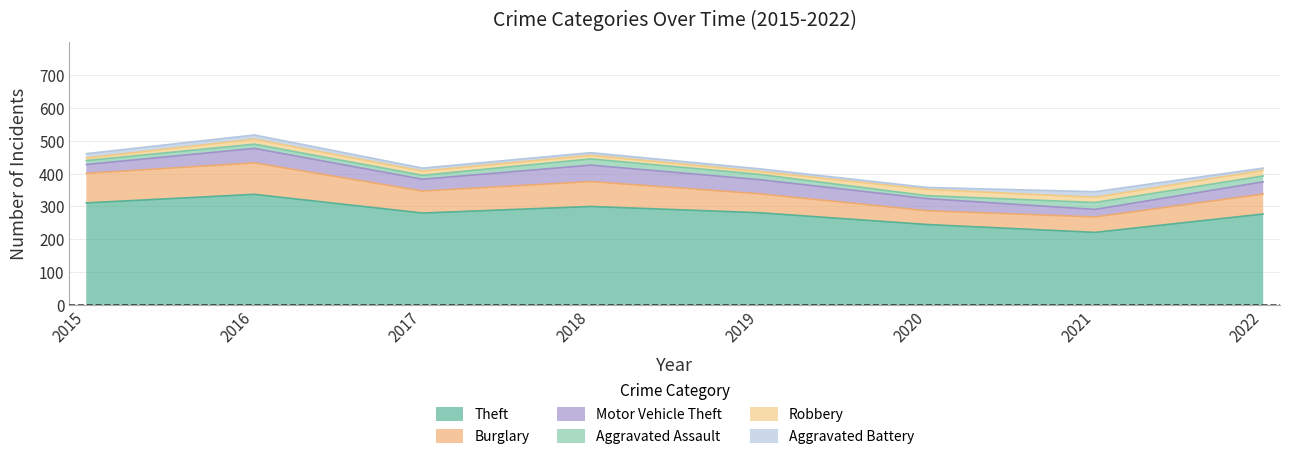

What is the average value of the Robbery series?

14